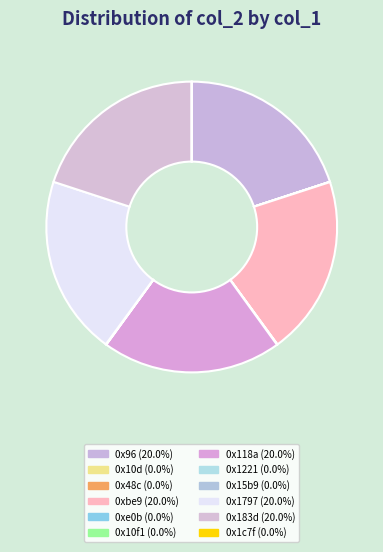

Approximately how many times larger is the value at 0x118a compared to 0x1c7f?

170462.3